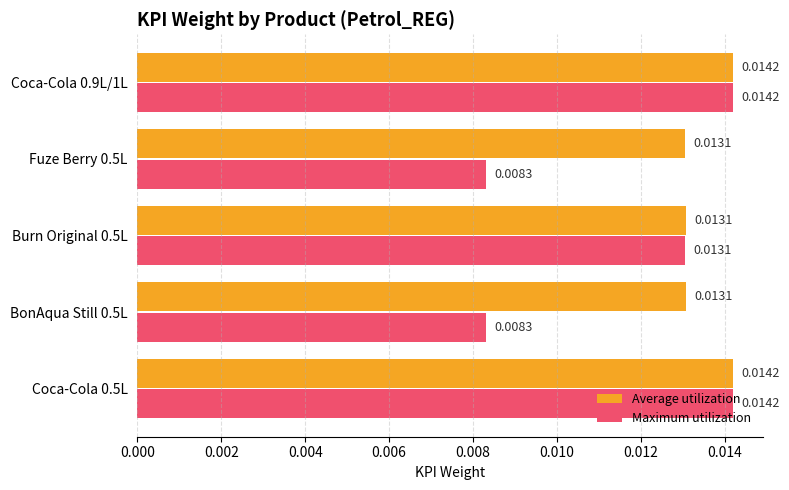

How many Maximum utilization values are between 0 and 1?

5